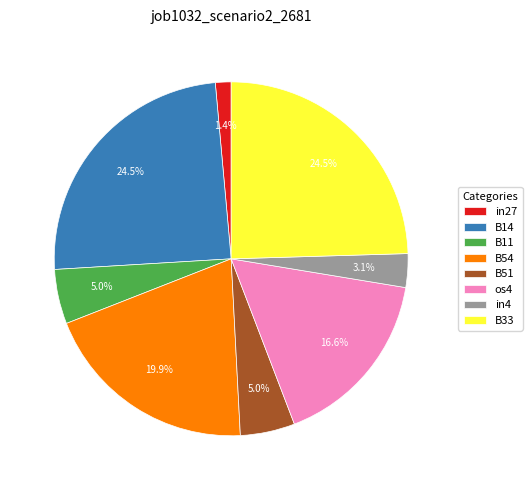

To the nearest percent, what is the difference between the in4 and B51 slice percentages?

2%